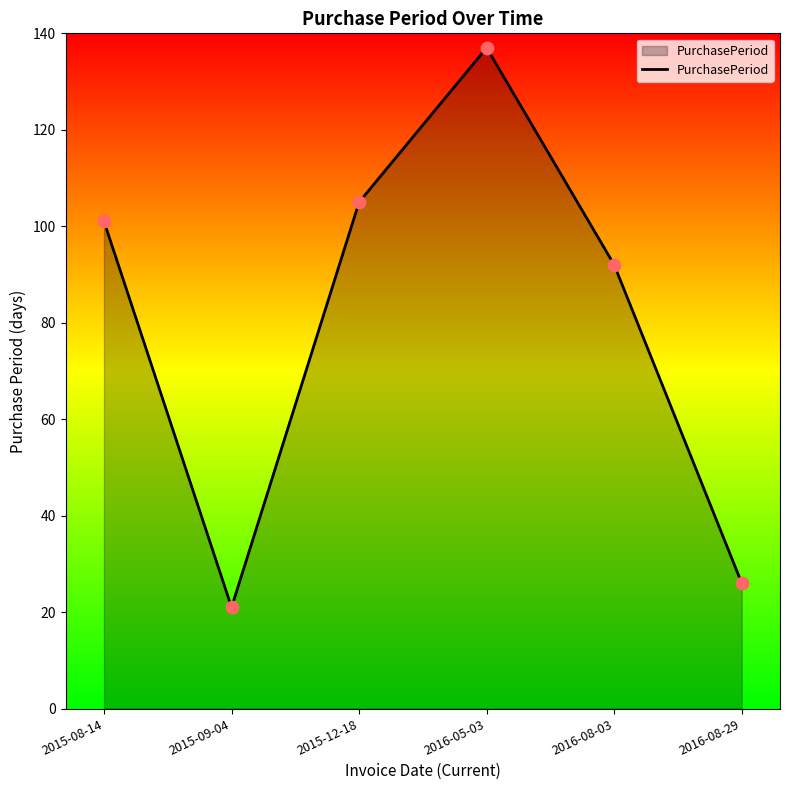

What is the ratio of the value at 2015-08-14 to the value at 2016-05-03?

0.7